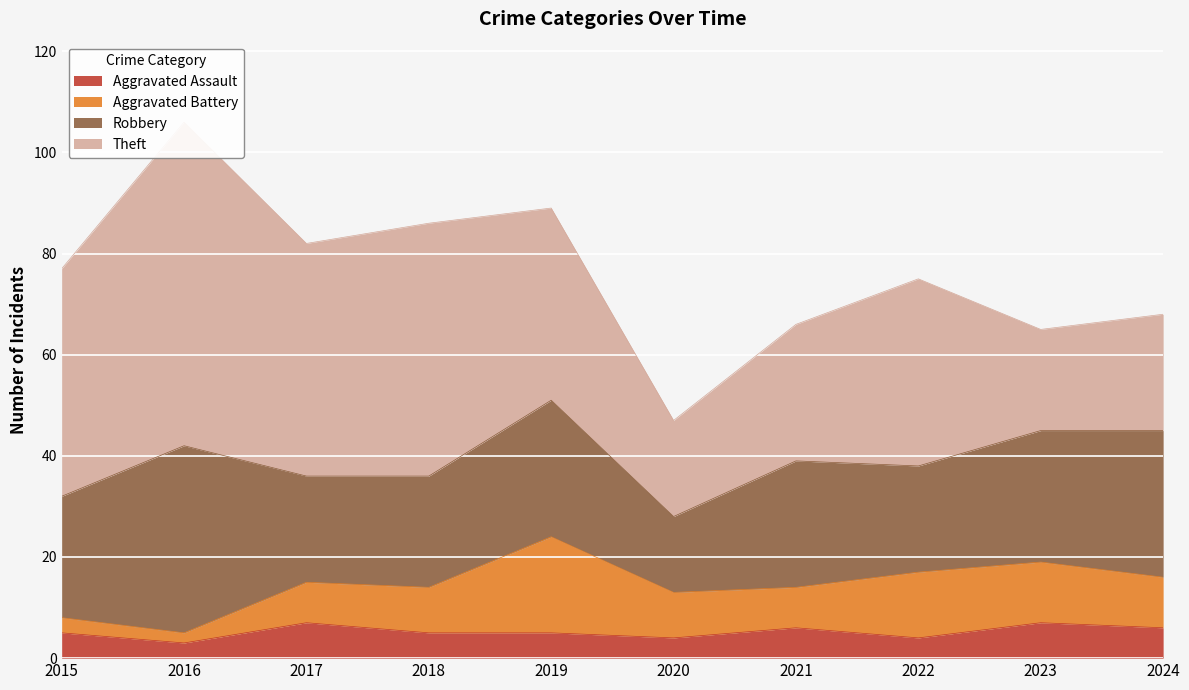

The value of Aggravated Assault at 2024 is 6. True or false?

True